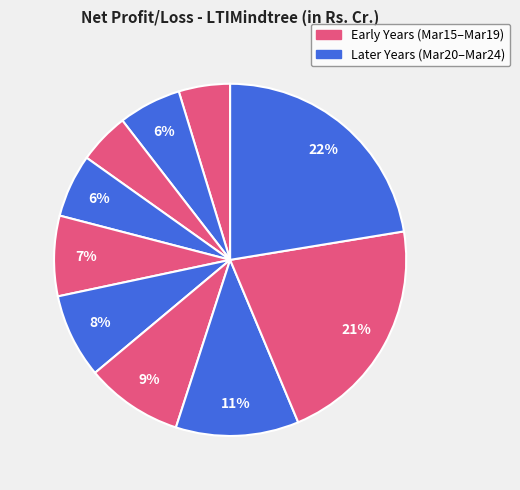

Which category has the smallest portion of the pie?

Mar 17